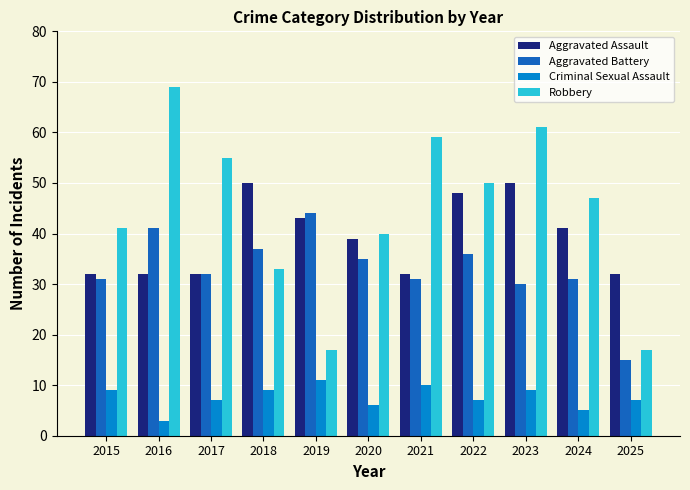

What are all the series names shown in the legend?

Aggravated Assault, Aggravated Battery, Criminal Sexual Assault, Robbery